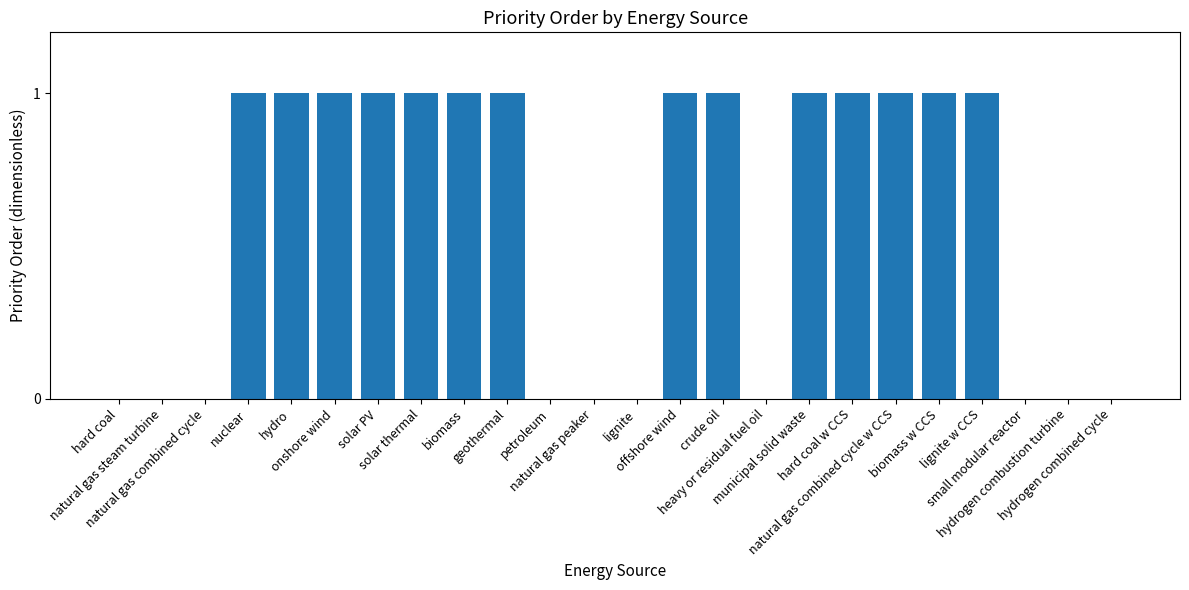

Reading right to left, transcribe all the data shown in this chart.

0	0	0	1	1	1	1	1	0	1	1	0	0	0	1	1	1	1	1	1	1	0	0	0